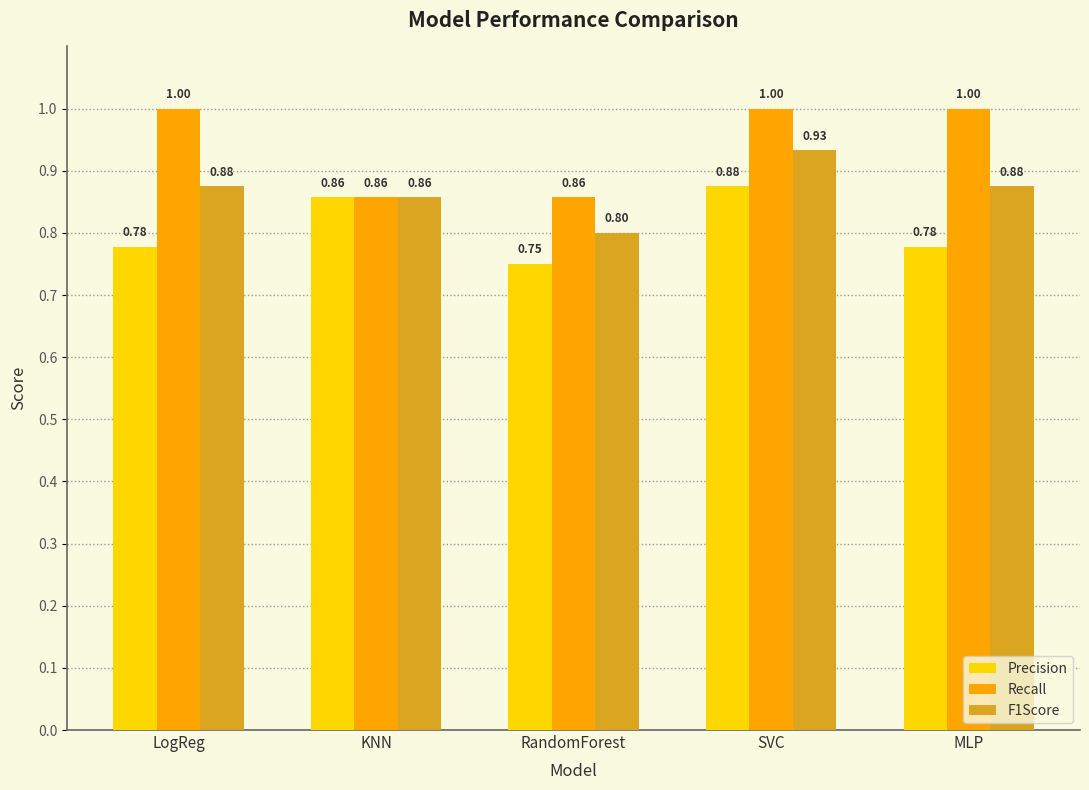

What is the label of the 3rd bar from the left?

RandomForest